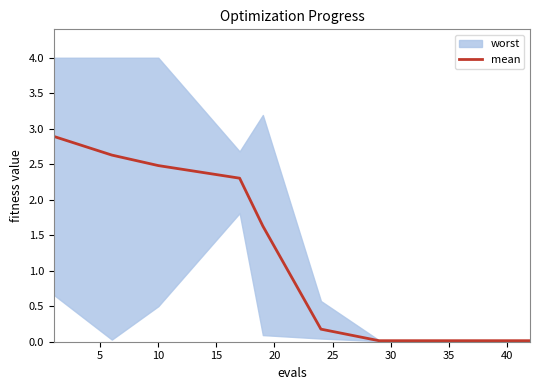

What is the difference between the maximum and minimum values?

2.9